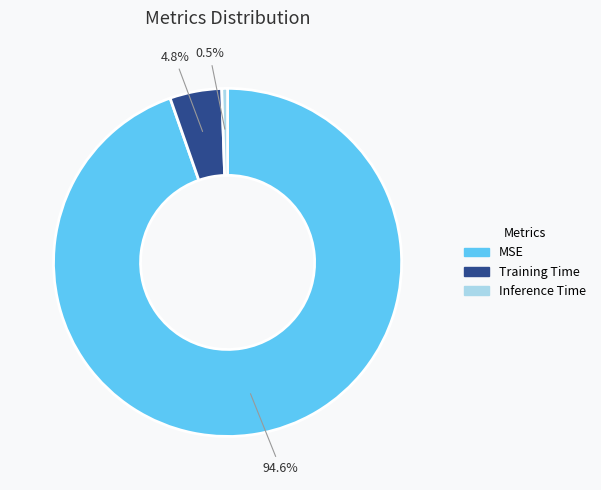

To the nearest percent, what portion does Training Time represent?

5%